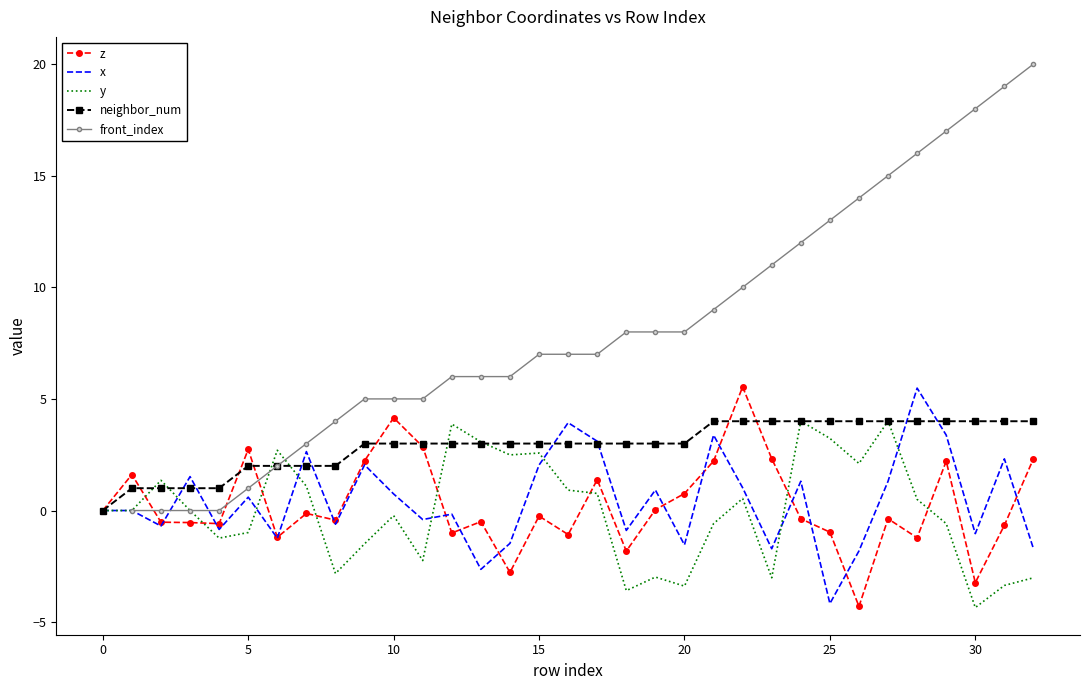

At which category is the sum across all series the highest?

29